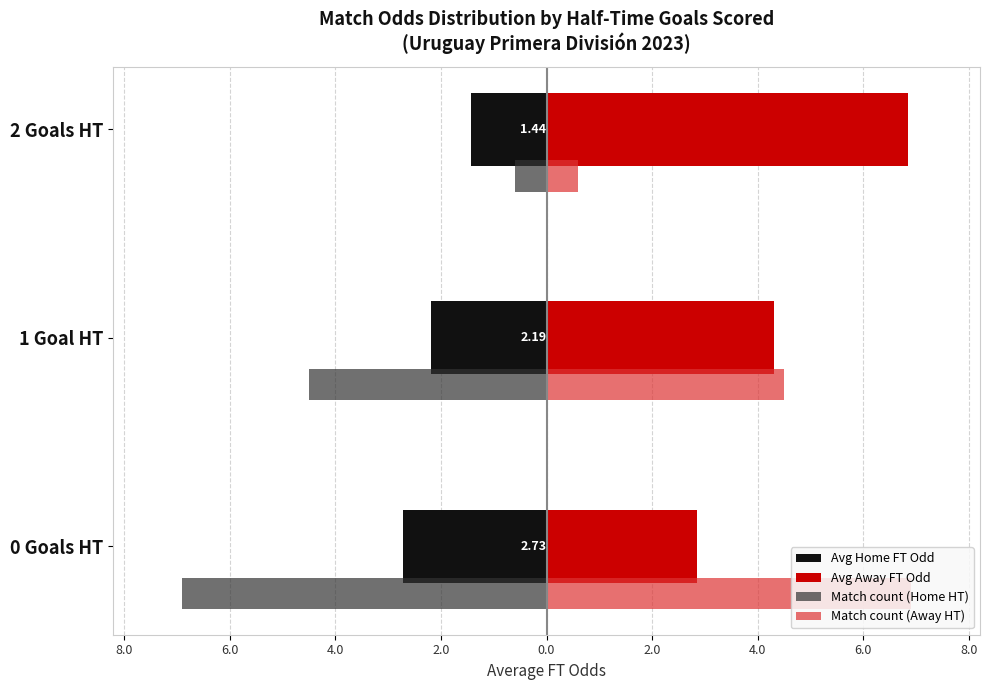

Rank the series by their maximum value, from highest to lowest.

Match count (Away HT), Avg Away FT Odd, Match count (Home HT), Avg Home FT Odd